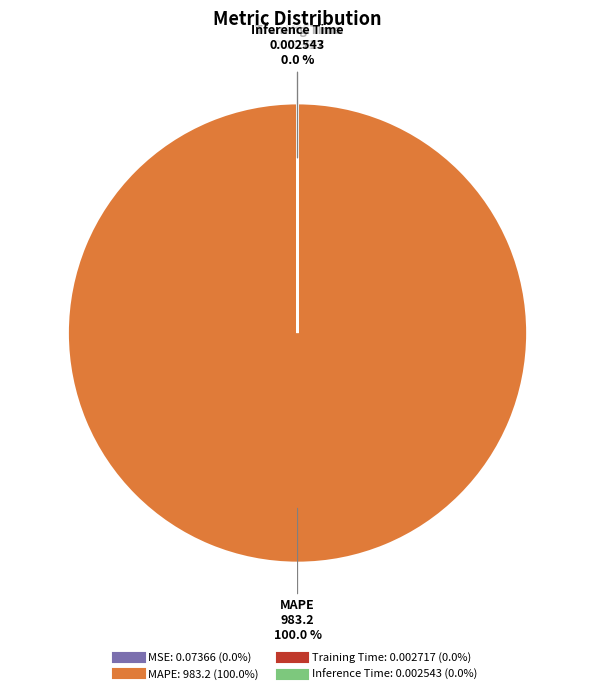

Which slice is the largest?

MAPE